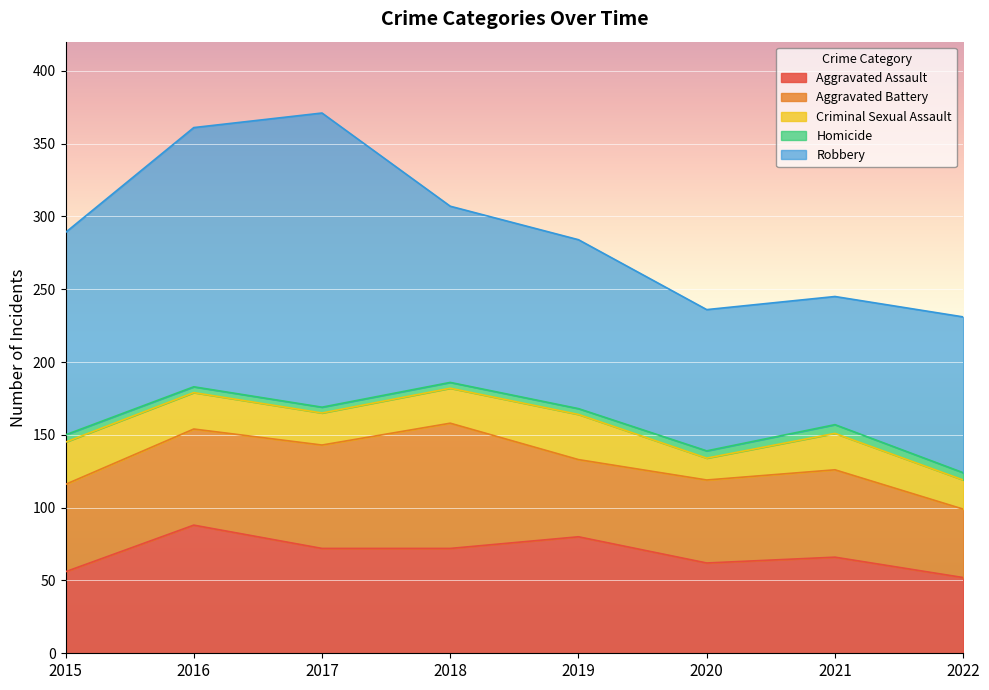

How many lines are shown in the chart?

5